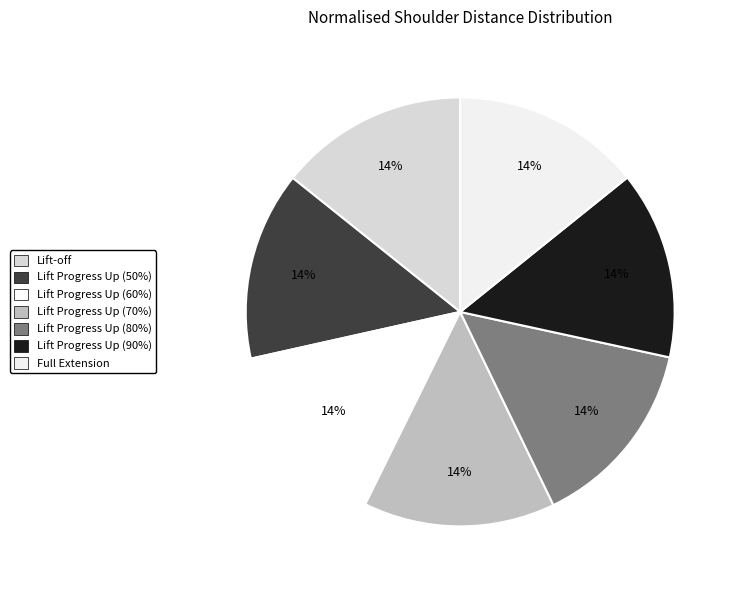

Do Lift Progress Up (70%) and Lift Progress Up (50%) together represent more than half of the pie?

No